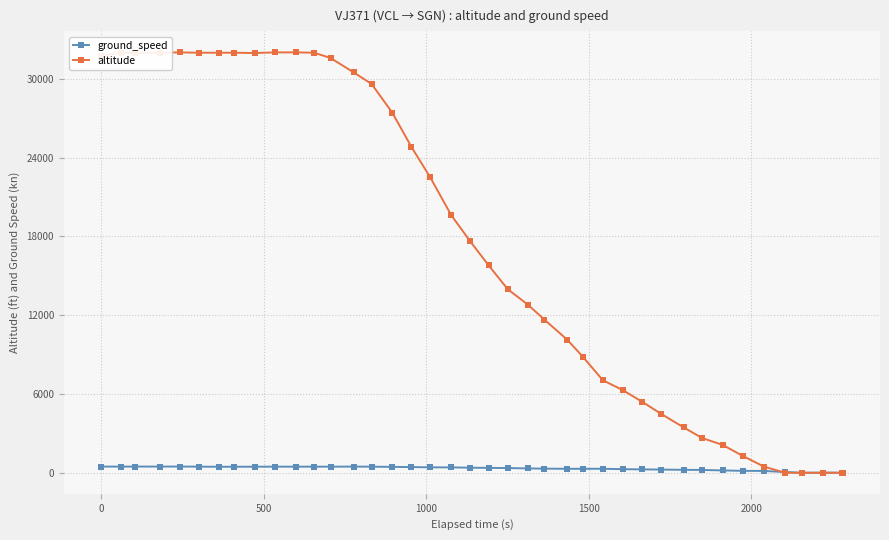

How many lines are shown in the chart?

2